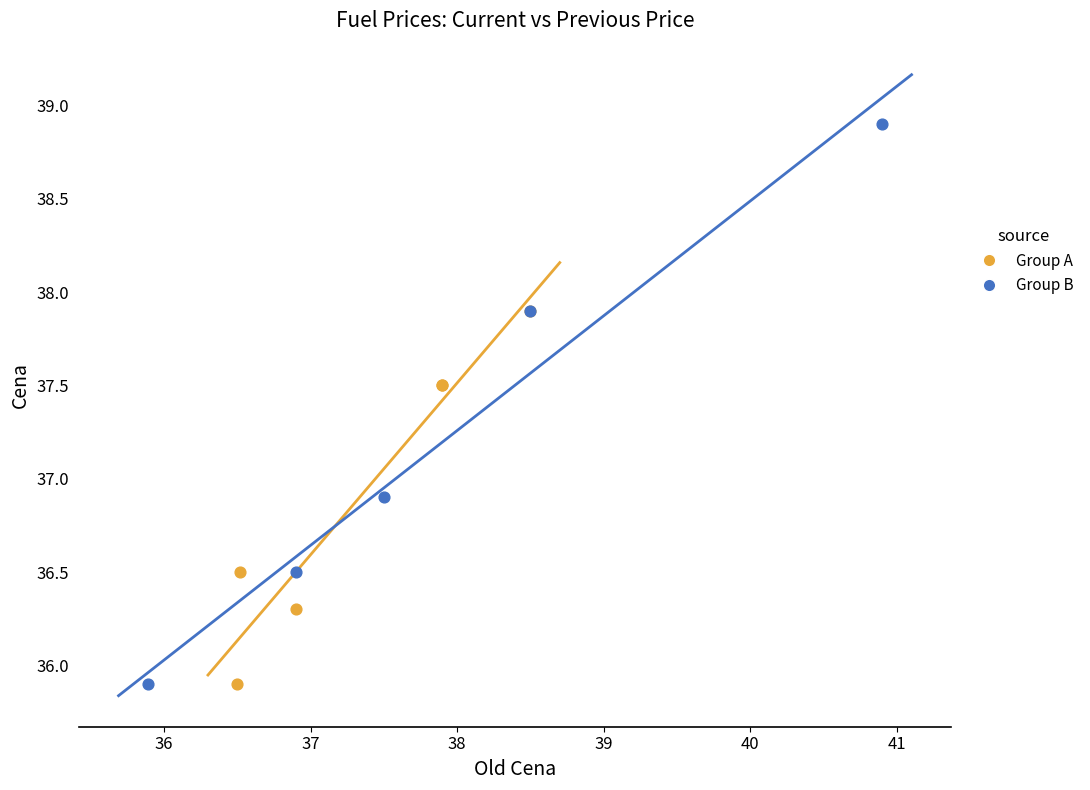

Which series contains the highest Y value?

Group B